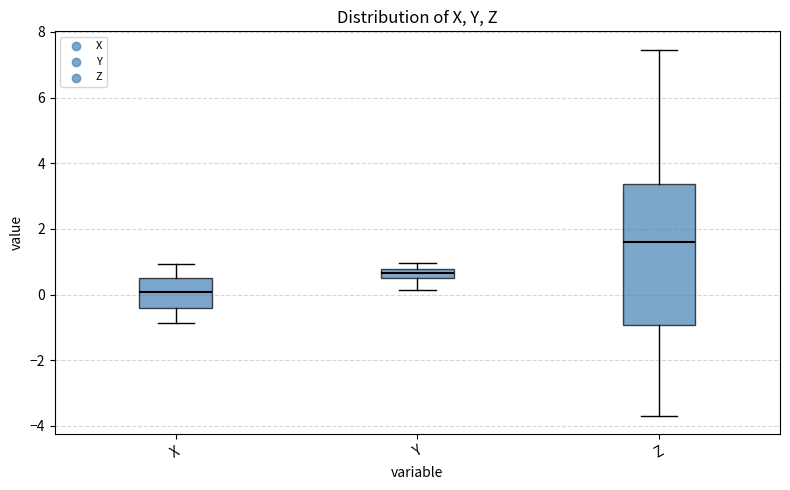

Which box has the lowest median line?

X